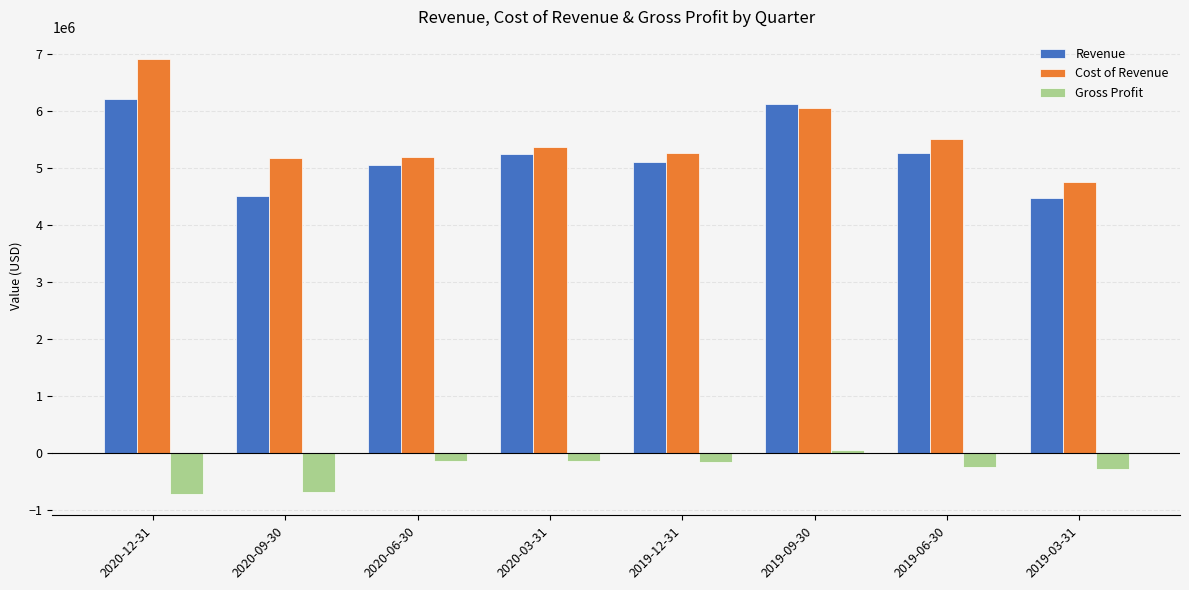

What is the maximum value shown in the chart?

6921300